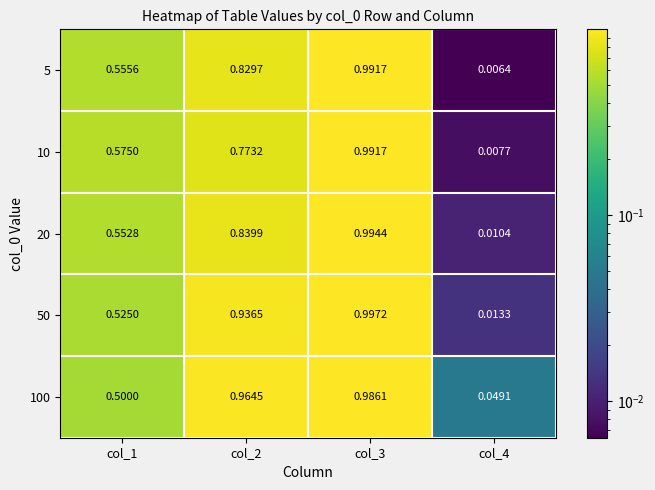

At how many categories does at least one series exceed 0?

4